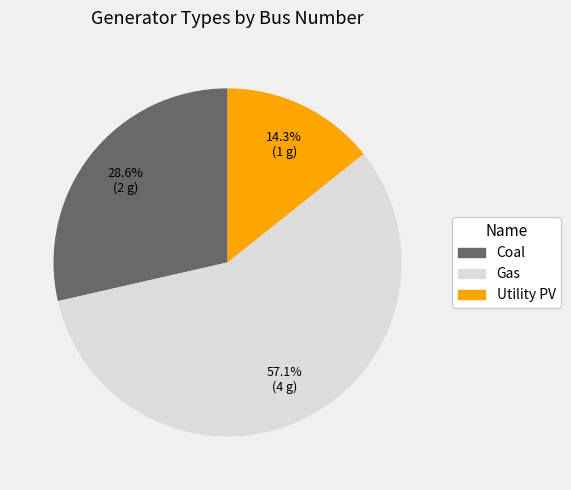

How many slices are in this pie chart?

3